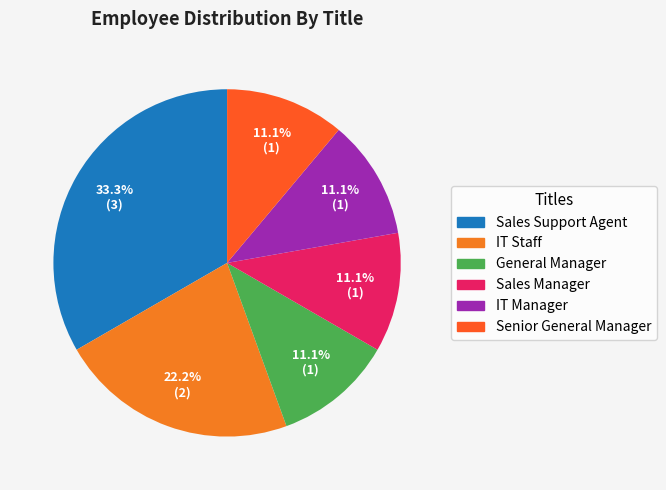

Rank the categories by value from lowest to highest.

General Manager, Sales Manager, IT Manager, Senior General Manager, IT Staff, Sales Support Agent